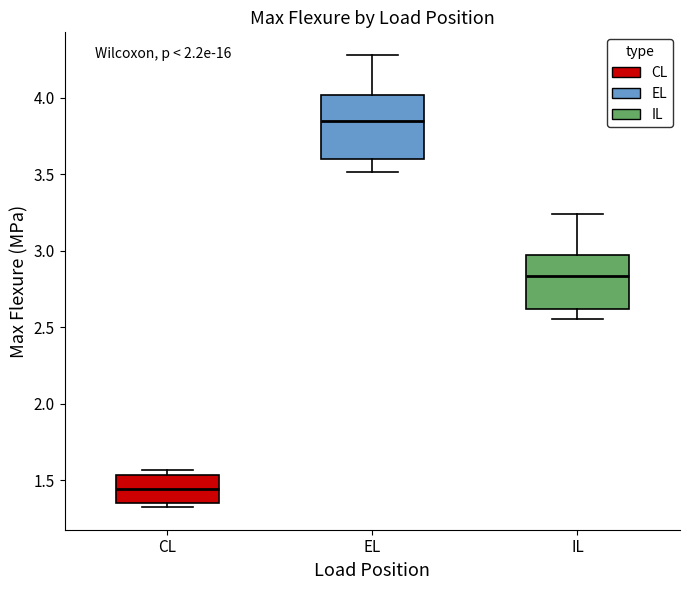

Reading left to right, transcribe this box plot: for each box, give where its median line is, the range the box spans, and where its two whiskers end, as read against the y-axis. The values are not printed on the chart, so give them approximately, as read against the axis.

CL: median 1.45, box 1.35 to 1.55, whiskers 1.30 to 1.55 (just above the box's upper edge)
EL: median 3.85, box 3.60 to 4.00, whiskers 3.50 to 4.30
IL: median 2.85, box 2.60 to 2.95, whiskers 2.55 to 3.25